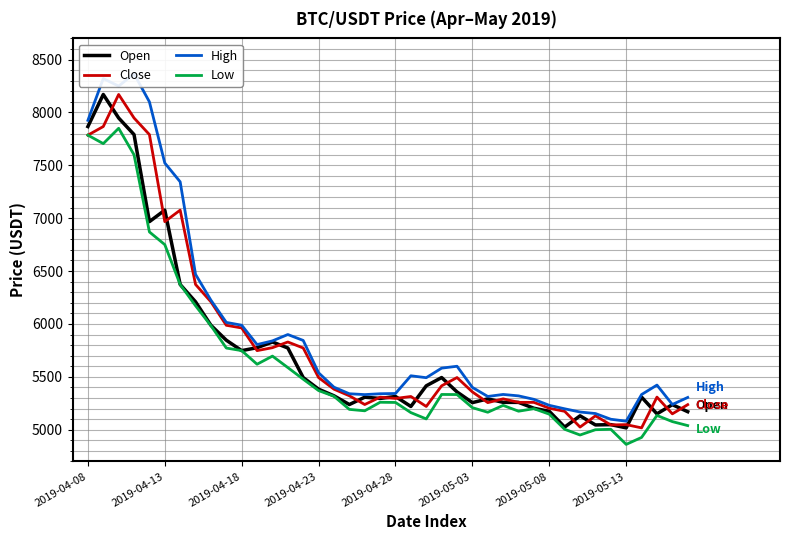

What is the average value of the Open series?

5744.3